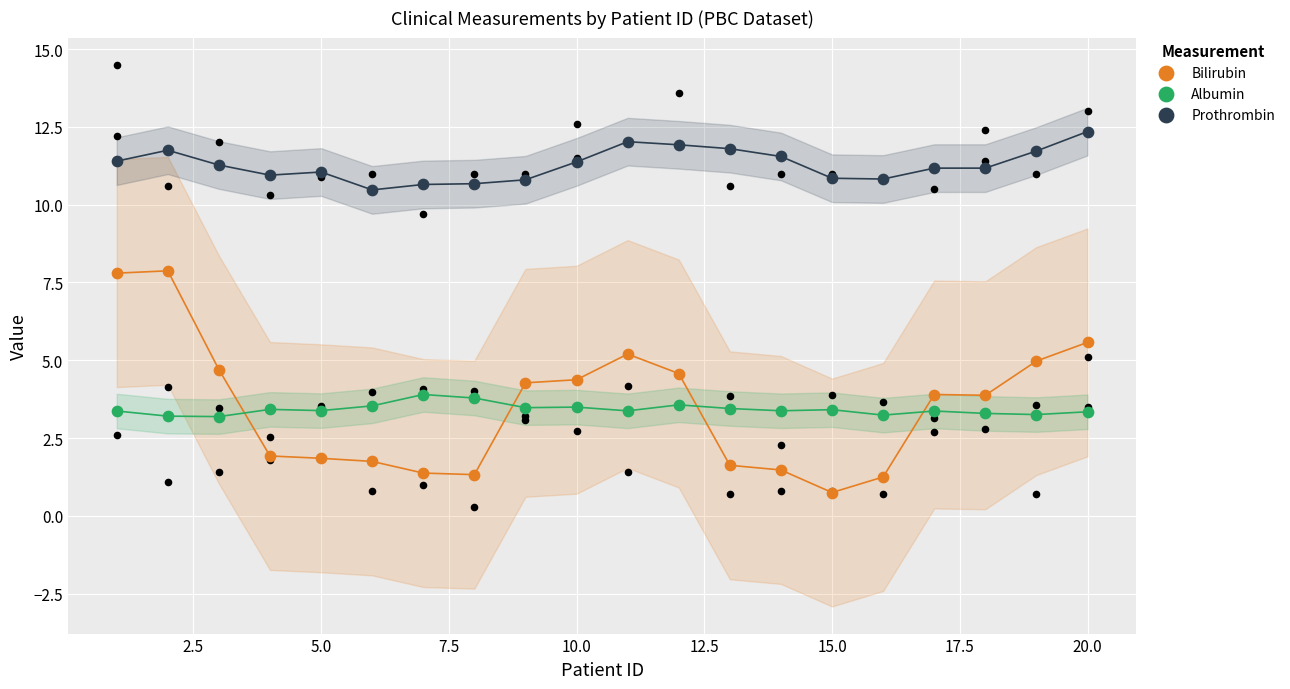

Is the value of Albumin at 18 greater than the value of Bilirubin at 19?

No